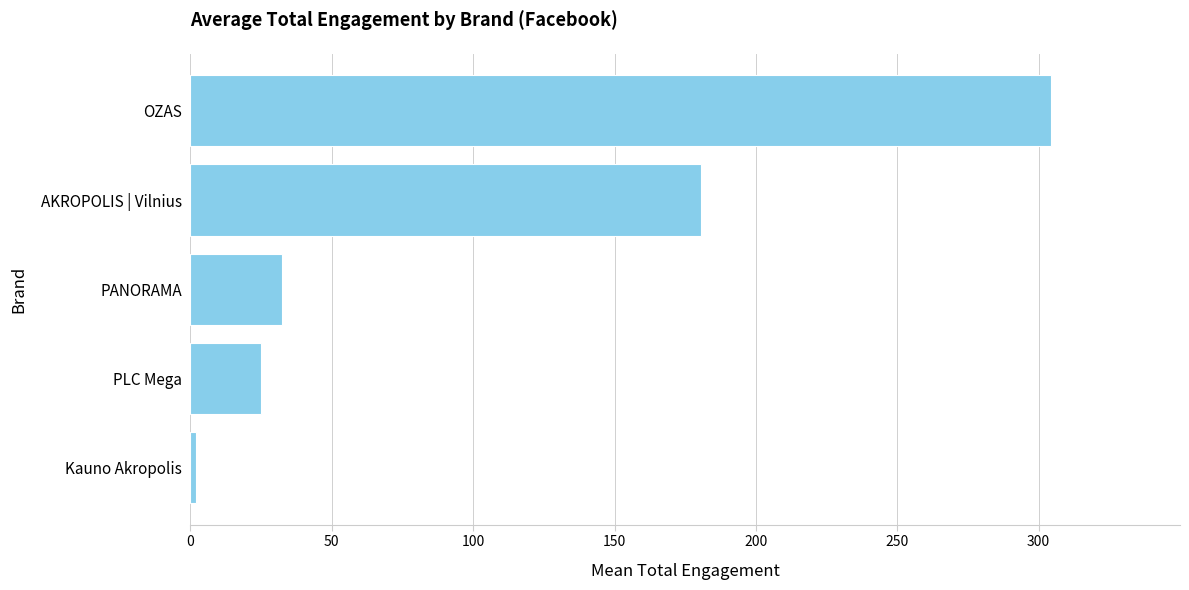

Are the bars grouped side by side (vs. stacked)?

No